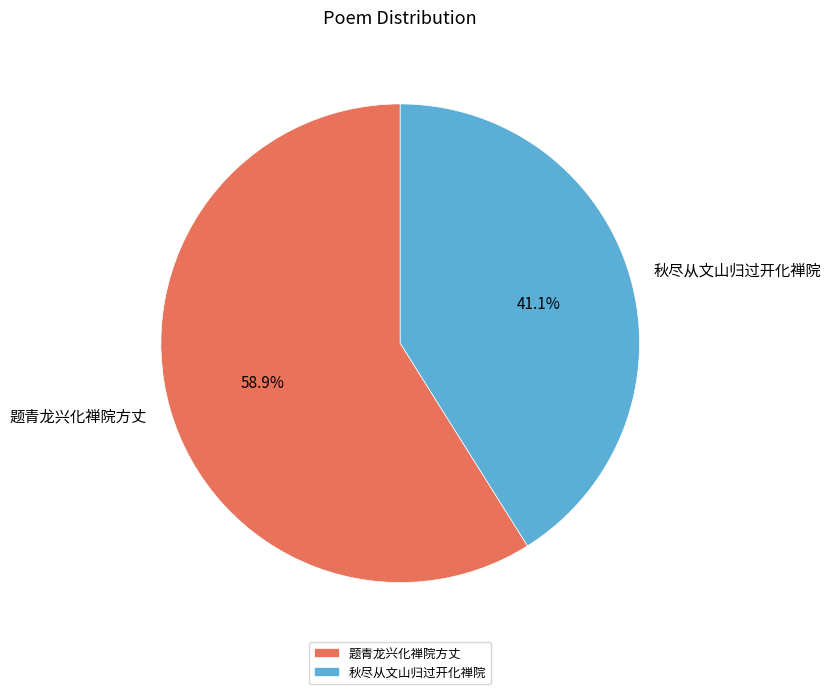

Count the number of slices in the pie.

2